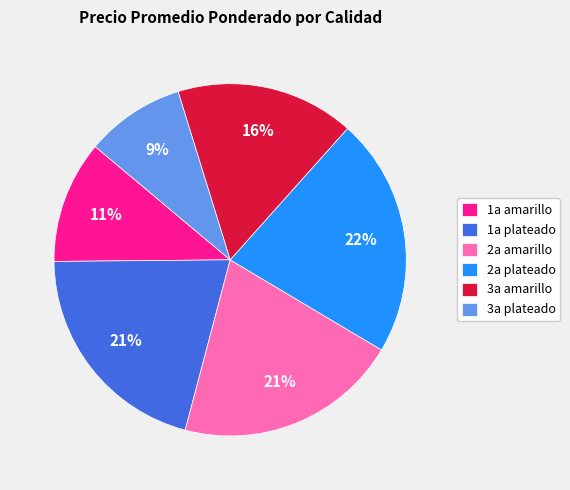

What is the ratio of the value at 1a amarillo to the value at 2a plateado?

0.5